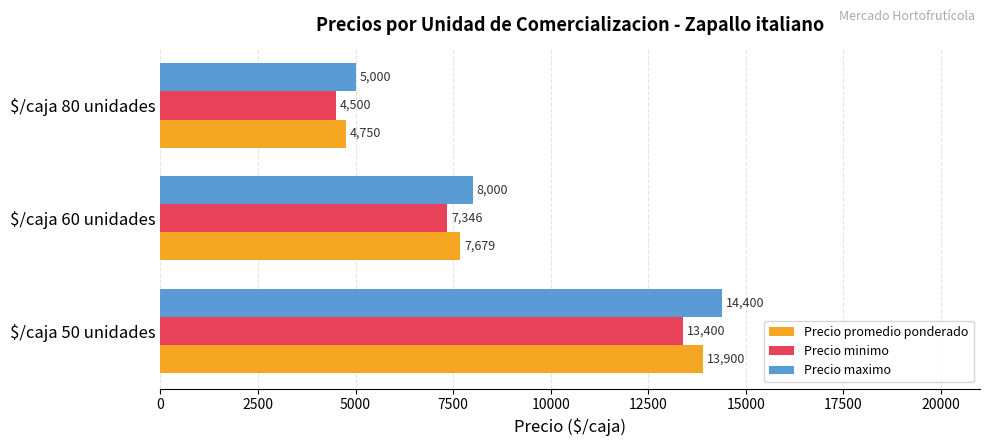

The value of Precio minimo at $/caja 50 unidades is 13400.0. True or false?

True